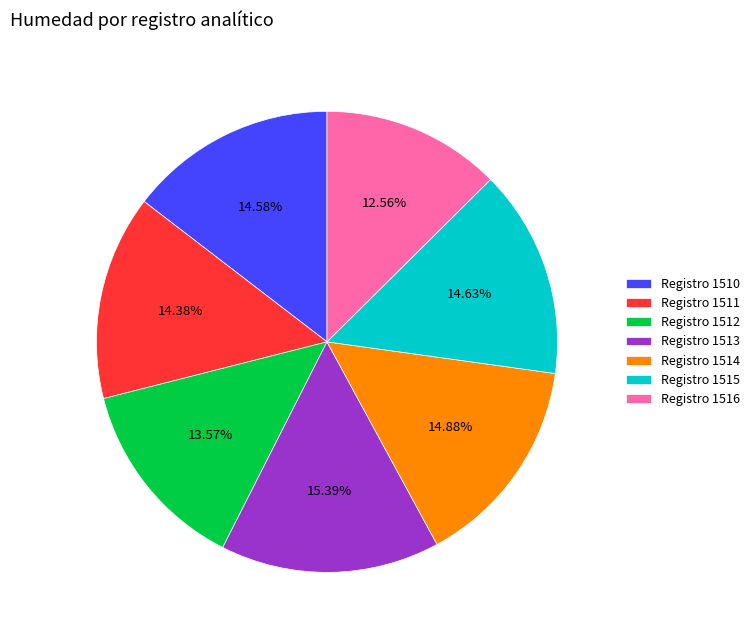

Is there any slice that represents more than half of the pie?

No